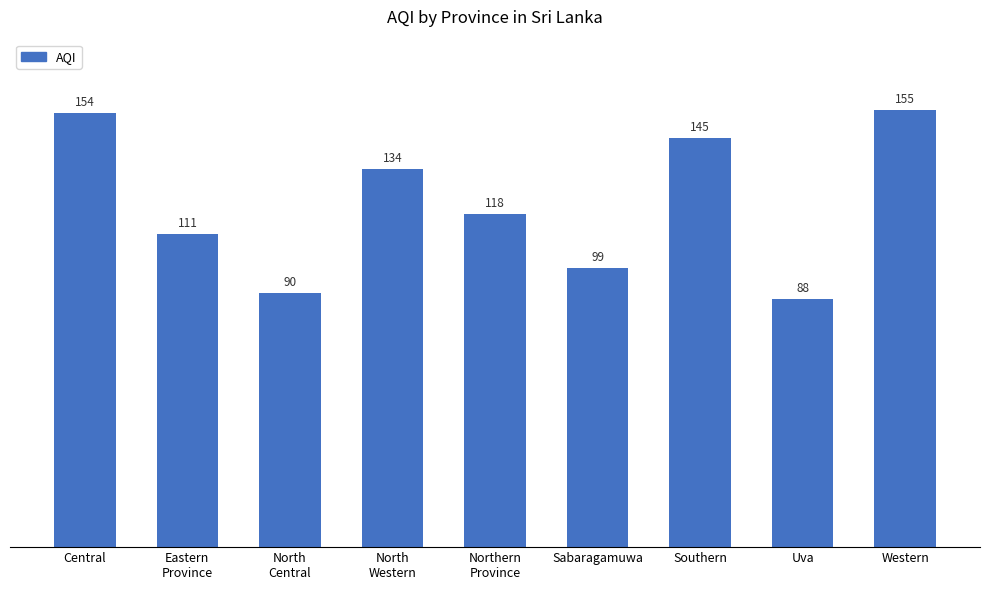

What is the difference between the values at Western and North
Central?

65